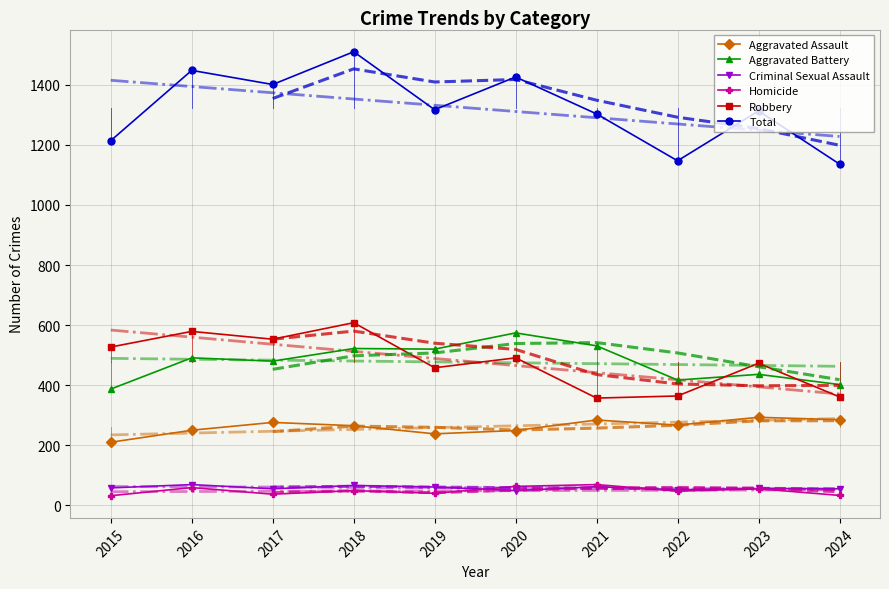

True or false: Aggravated Assault and Total intersect in this chart.

False